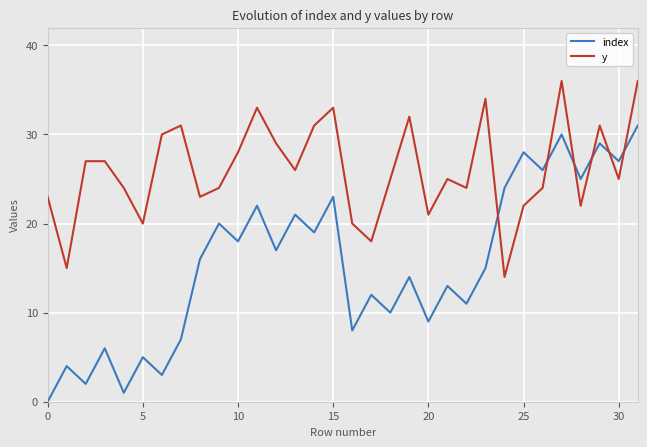

Rank the series by their maximum value, from highest to lowest.

y, index